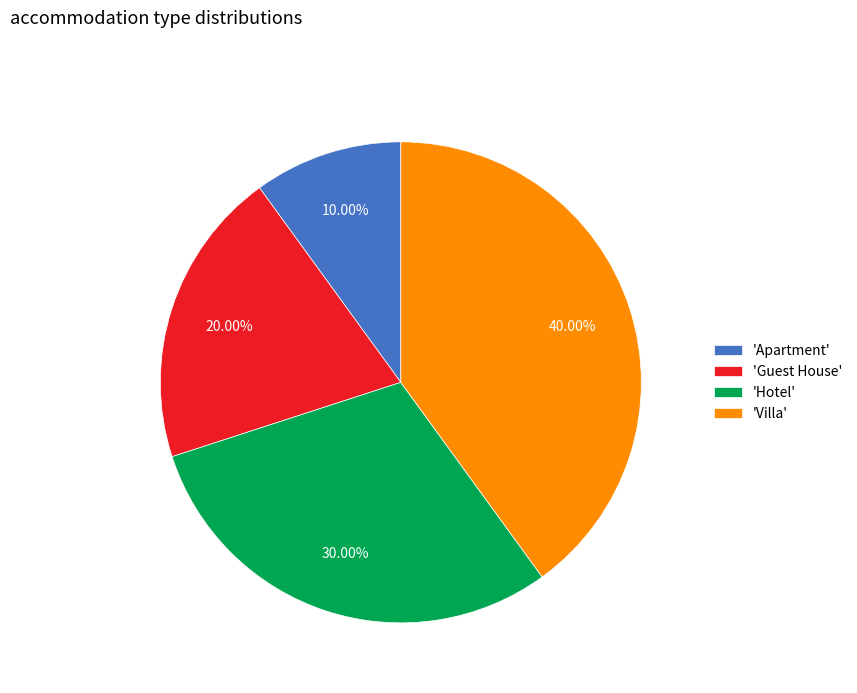

Is there a majority slice in this chart?

No